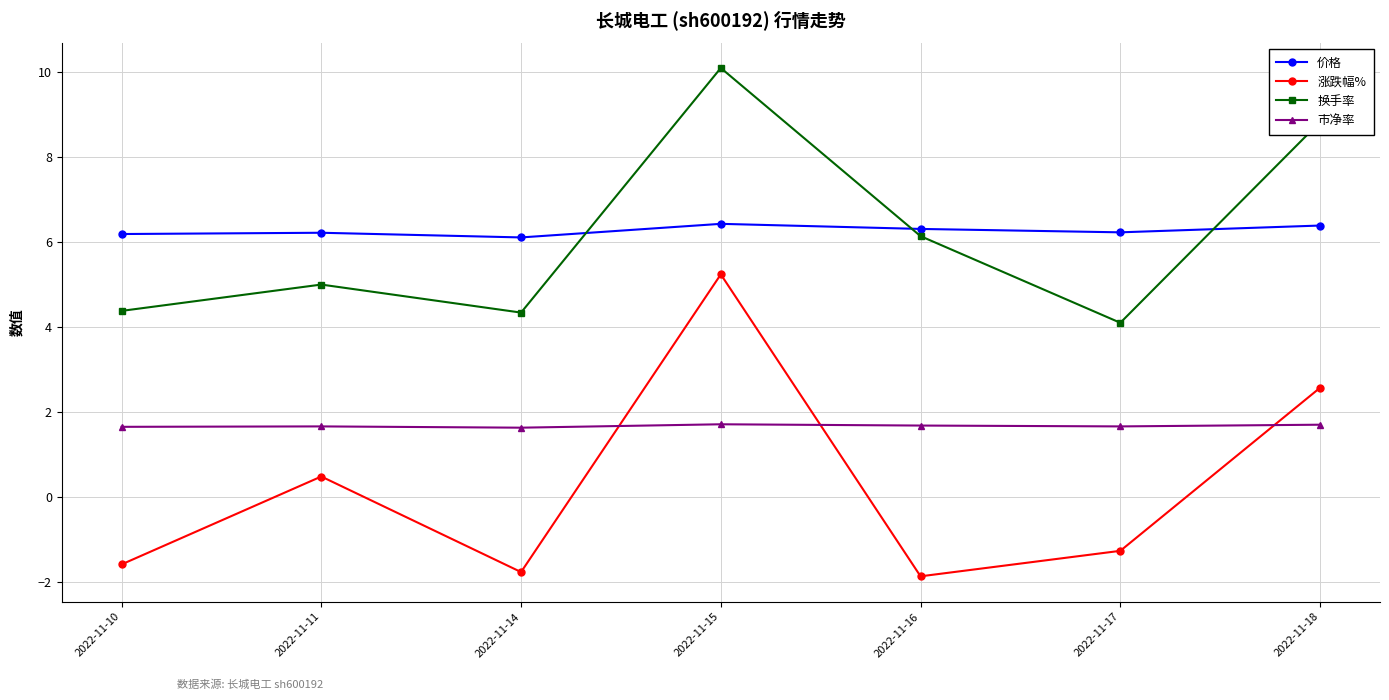

Count the number of categories in the chart.

7